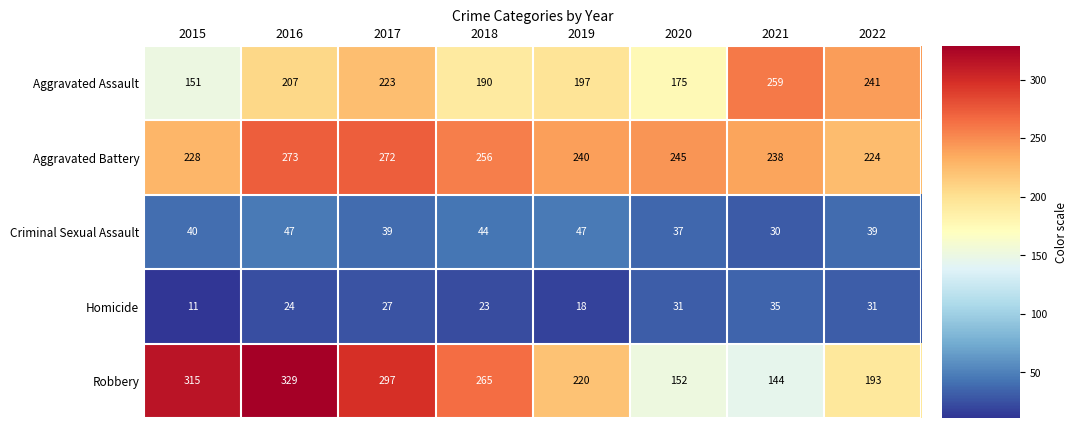

The Homicide series shows 57 at 2021. True or false?

False